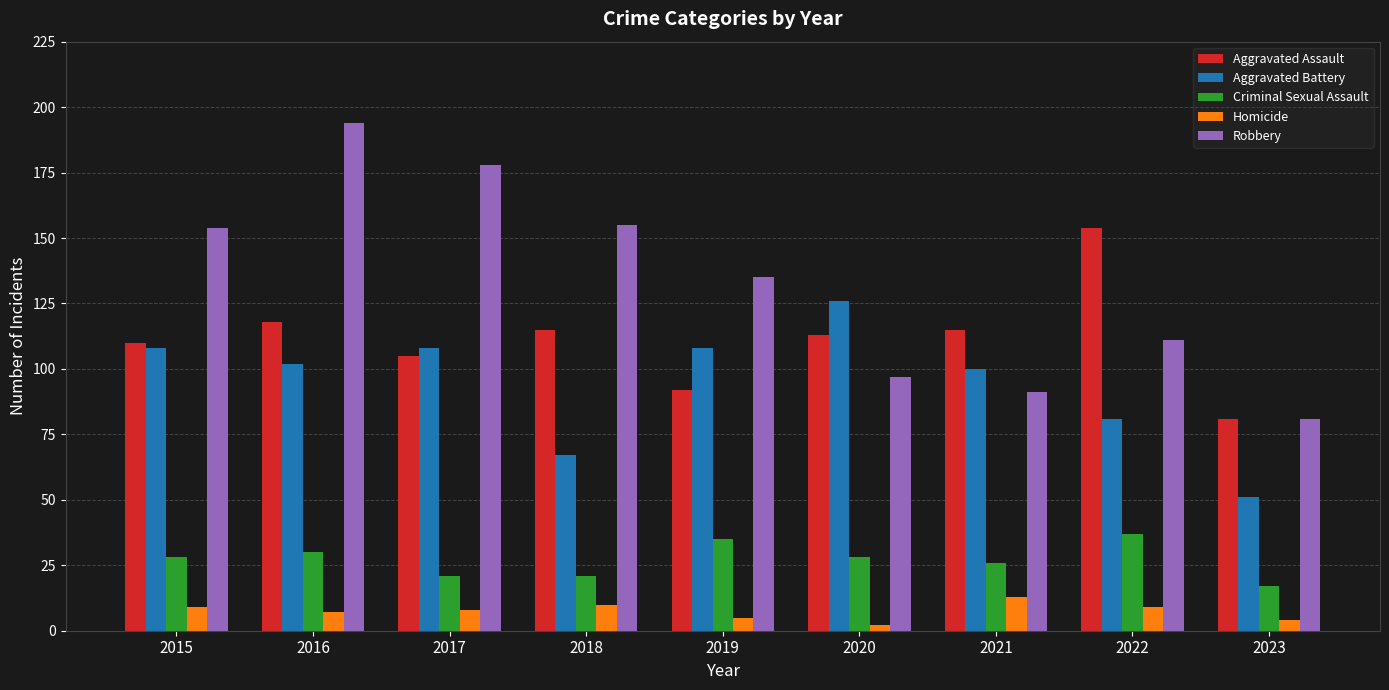

What is the total value across all series at 2020?

366